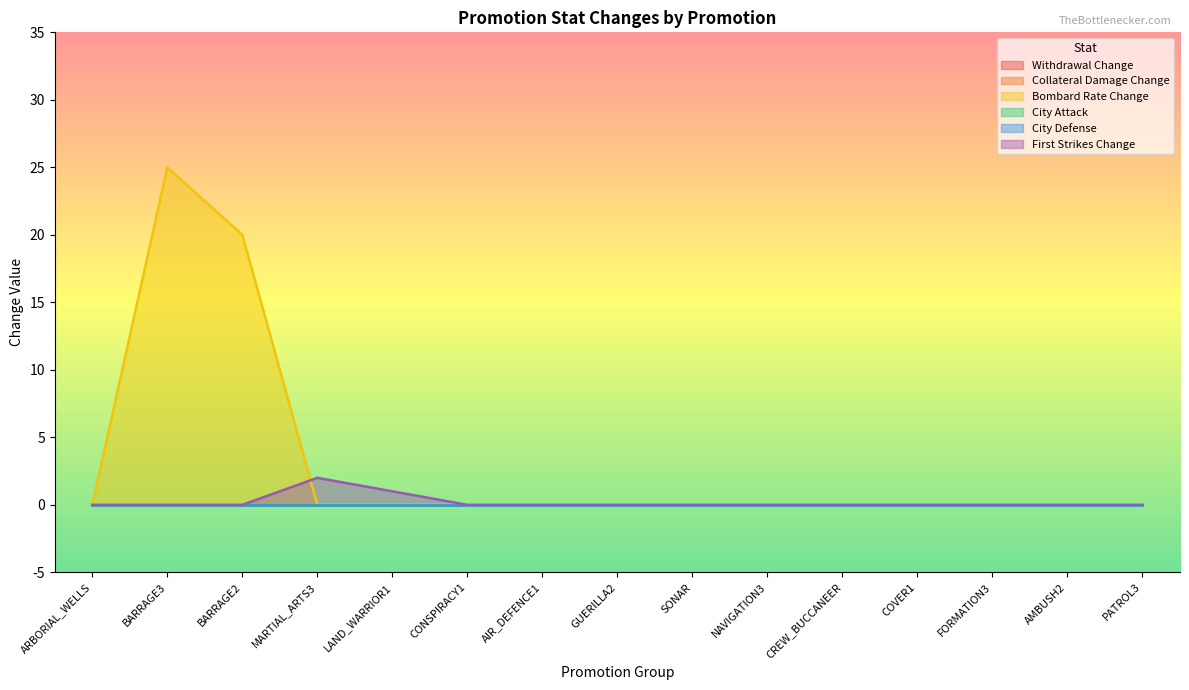

Rank the series by their maximum value, from highest to lowest.

Bombard Rate Change, First Strikes Change, Withdrawal Change, Collateral Damage Change, City Attack, City Defense